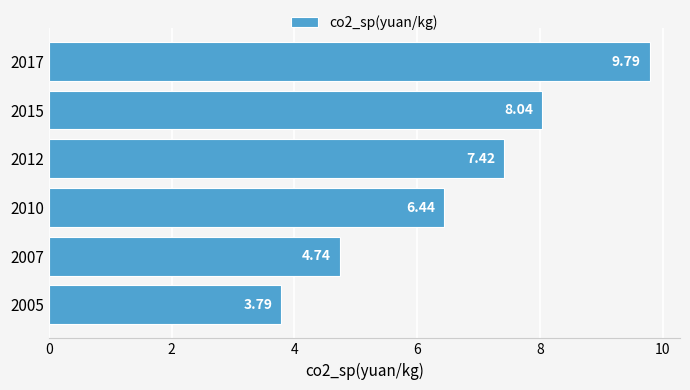

Rank the categories by value from highest to lowest.

2017, 2015, 2012, 2010, 2007, 2005